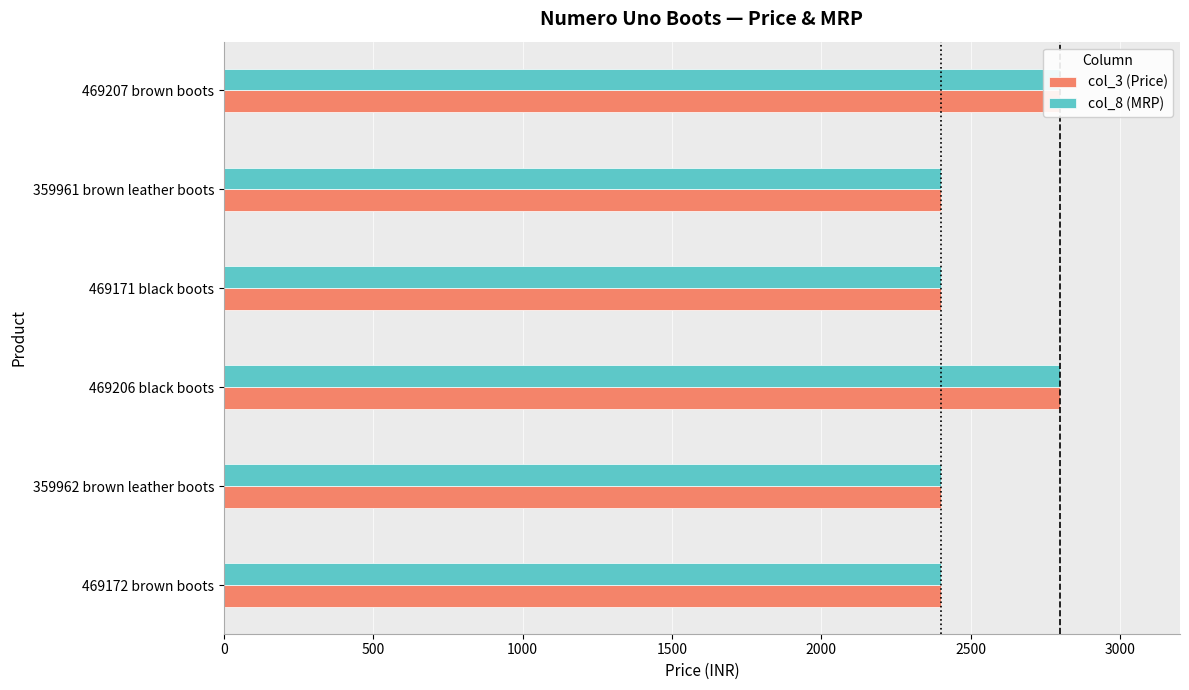

Is the value of col_3 (Price) at 469172 brown boots greater than the value of col_8 (MRP) at 469172 brown boots?

No